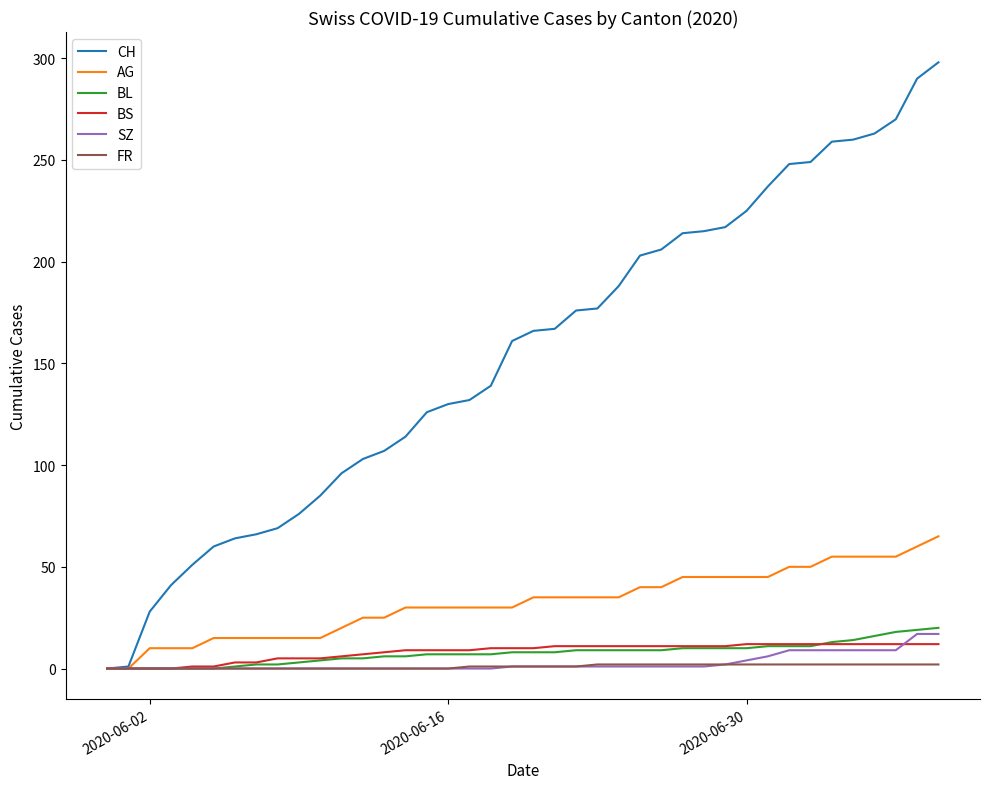

How many series are shown in this chart?

6